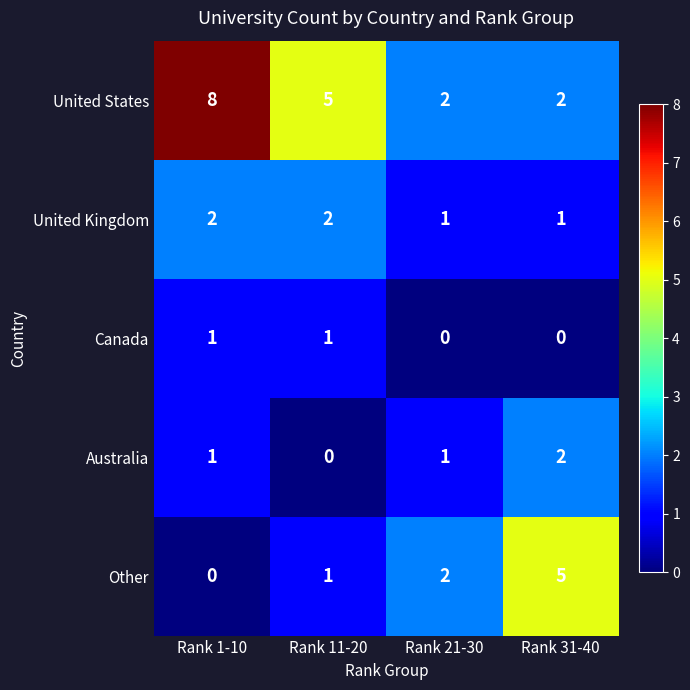

What is the maximum value shown in the chart?

8